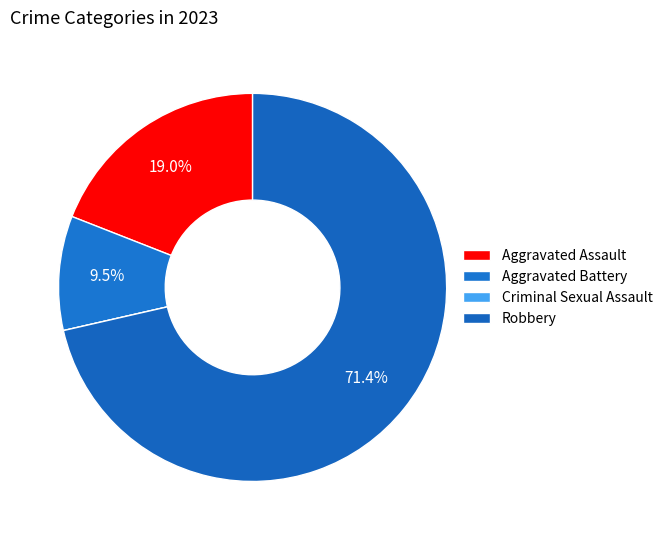

What is the majority slice?

Robbery